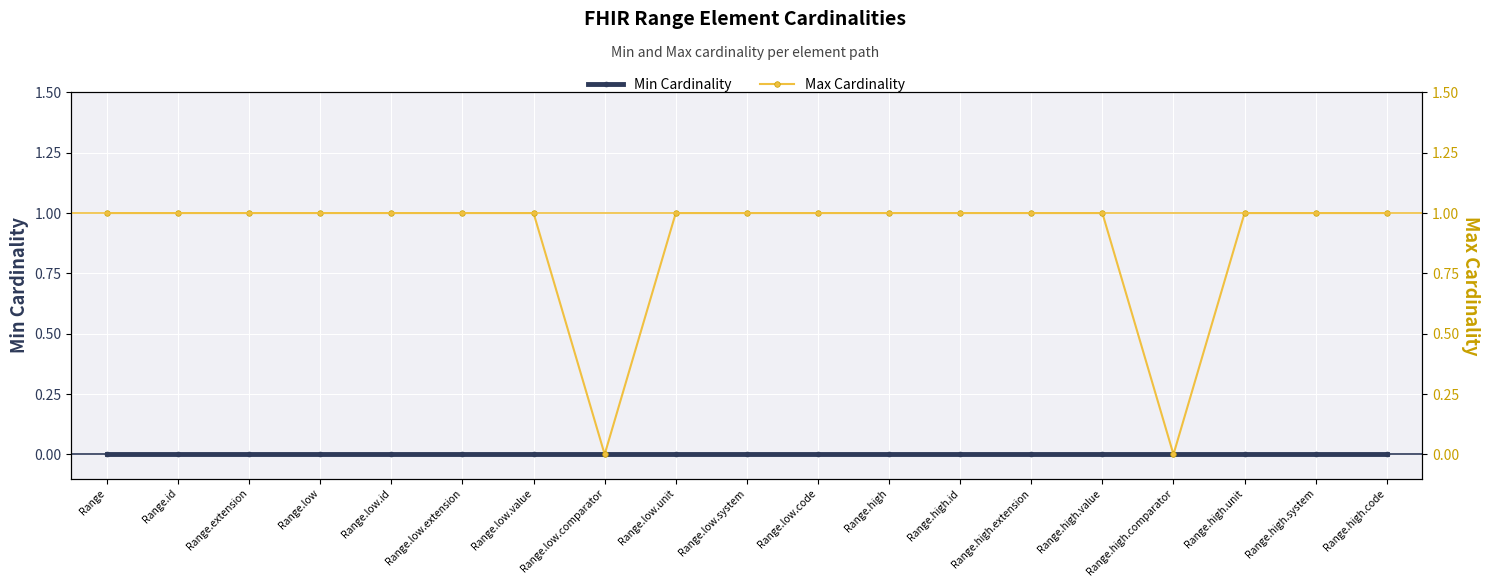

What is the difference between the second highest and minimum values in the Max Cardinality series?

1